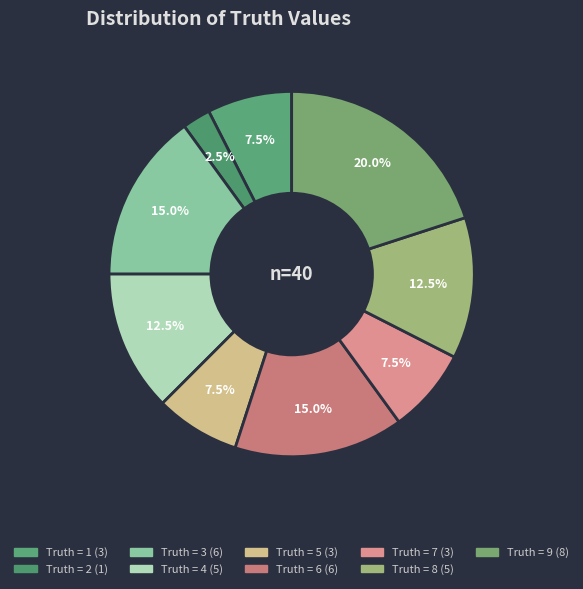

Count the number of slices in the pie.

9